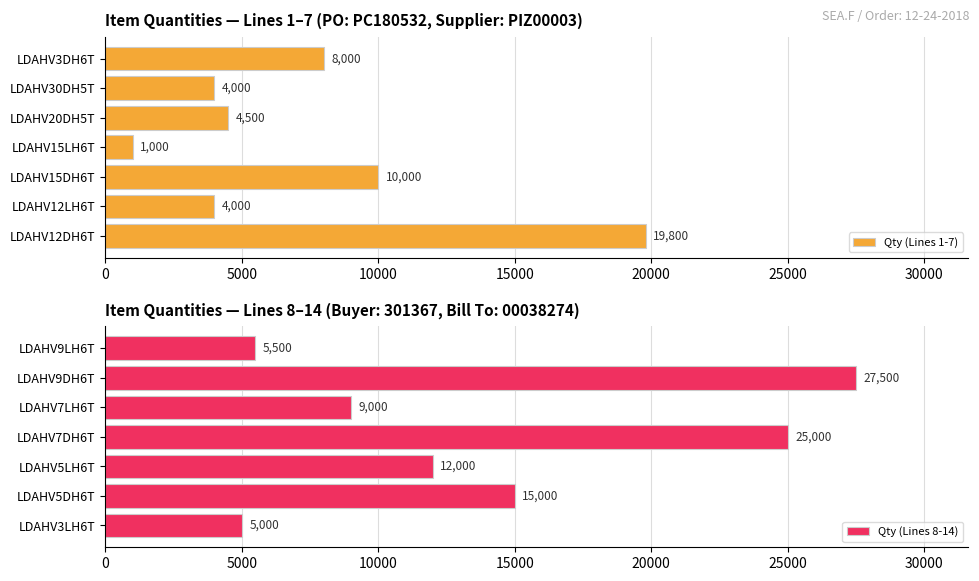

Which series has the widest spread of values?

Qty (Lines 8-14)